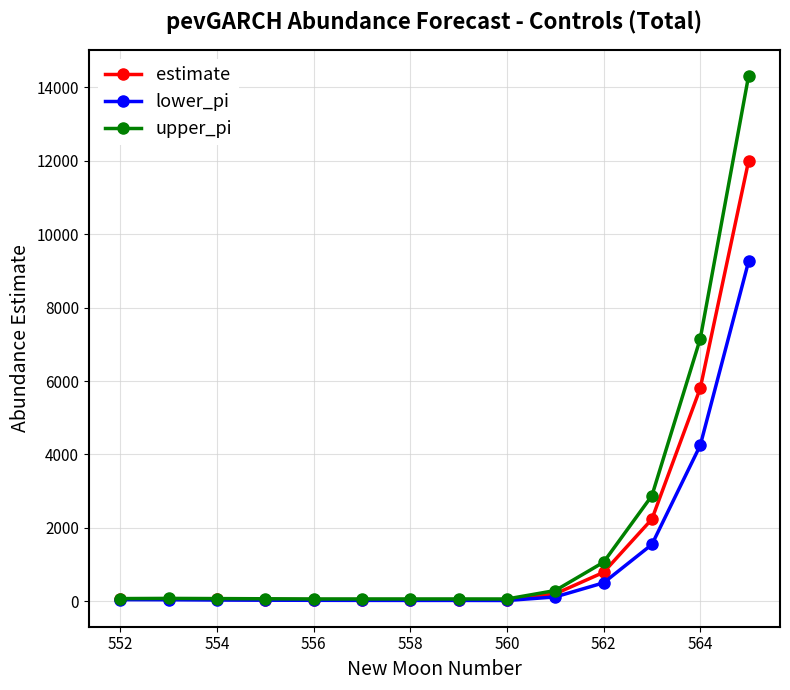

What is the maximum value shown in the chart?

14309.0